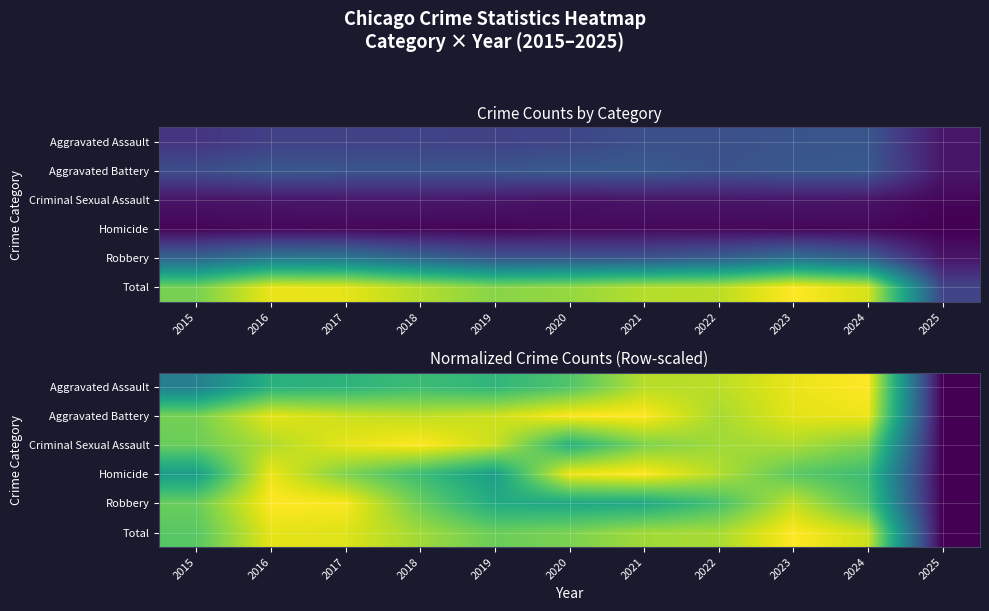

At which category does the chart reach its peak across all series?

2023